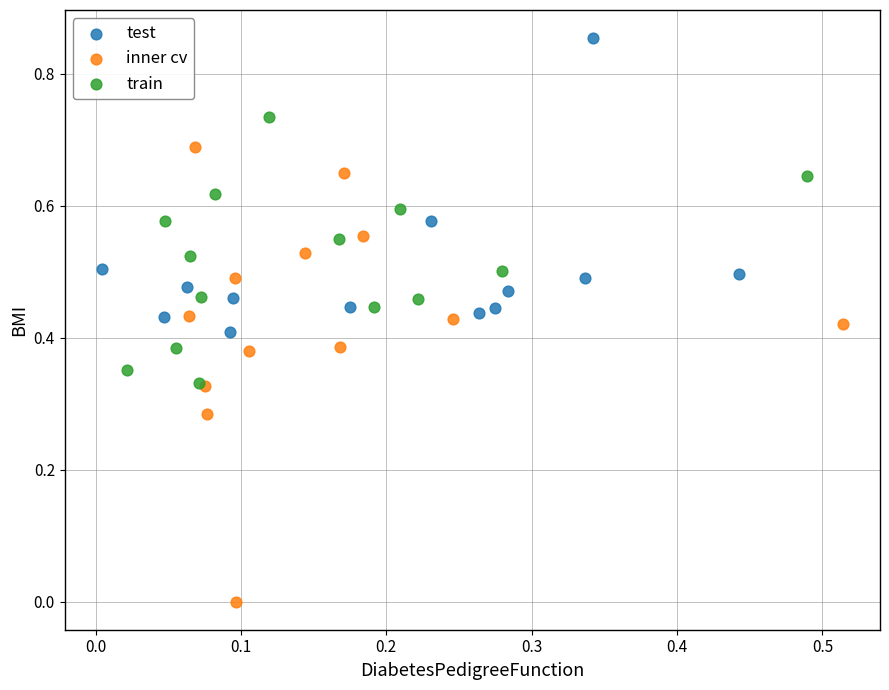

Which series has the widest spread of Y values?

inner cv